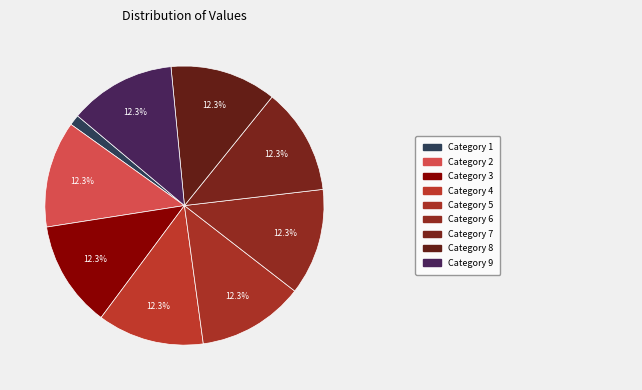

Count the number of slices in the pie.

9